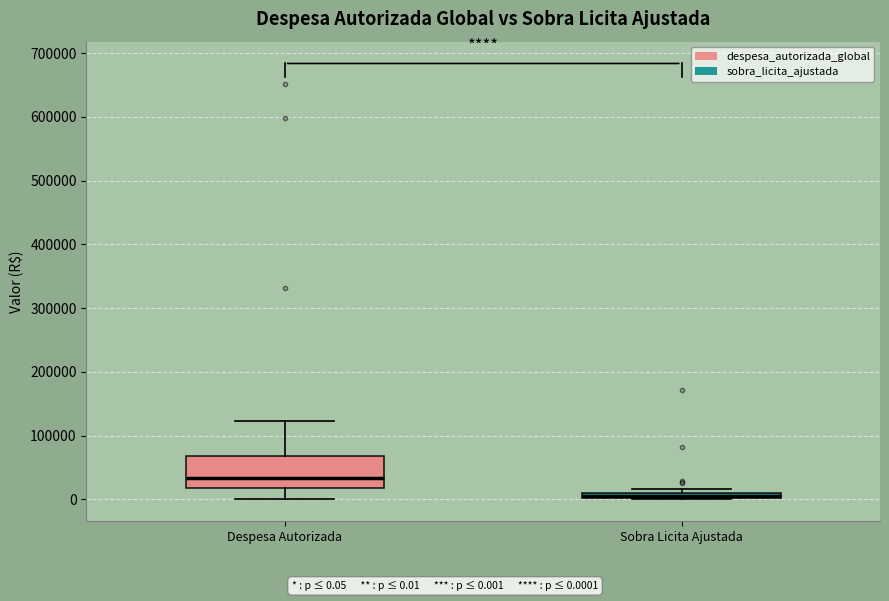

Where is the upper edge of the box for Sobra Licita Ajustada on the y-axis? The values are not printed on the chart, so give them approximately, as read against the axis.

10000